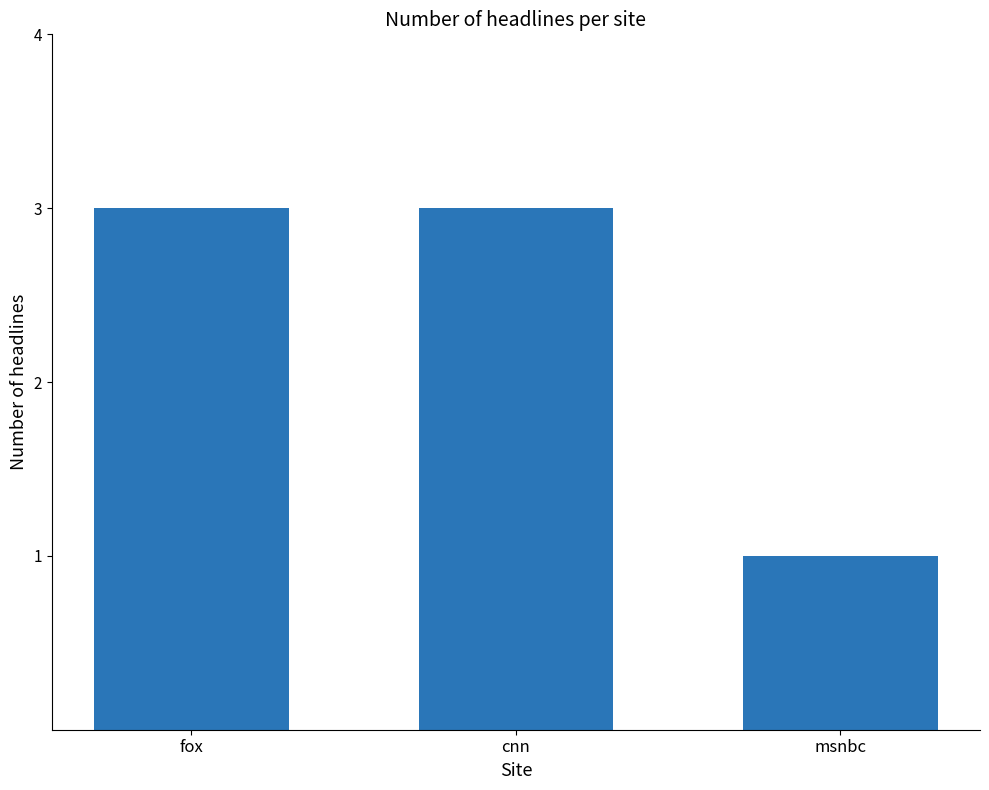

What is the ratio of the value at cnn to the value at msnbc?

3.0